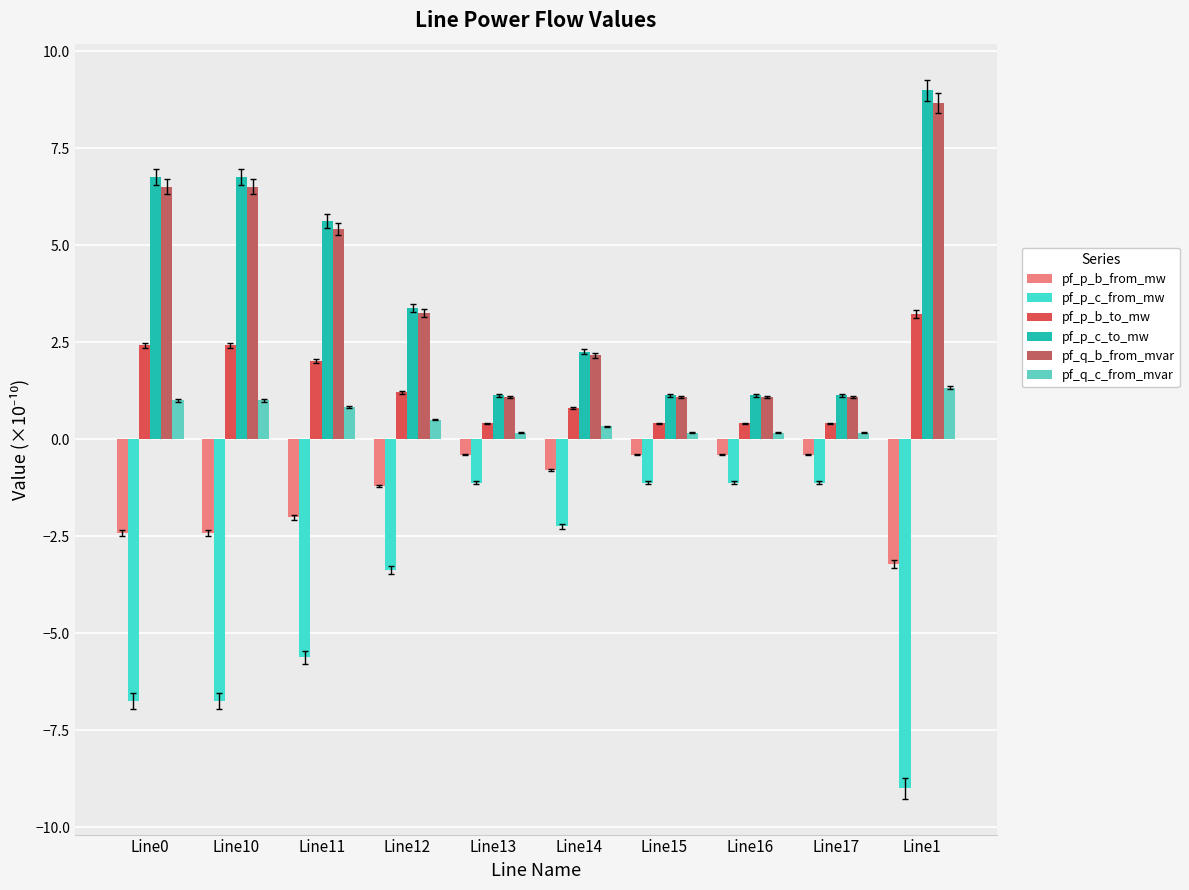

What is the value of the pf_p_c_from_mw bar at the 4th from the left?

-3.4